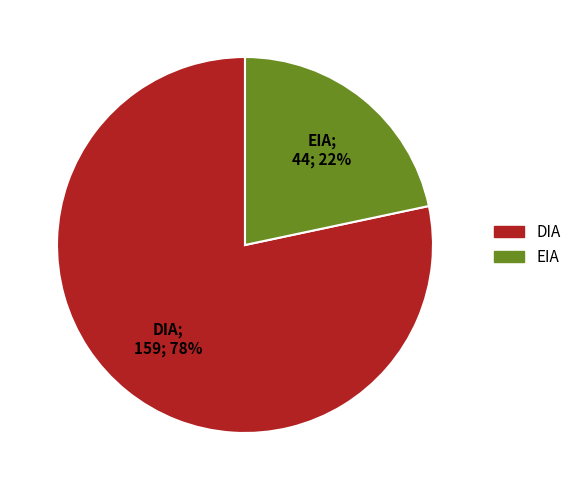

Combined, do DIA and EIA account for over 50%?

Yes